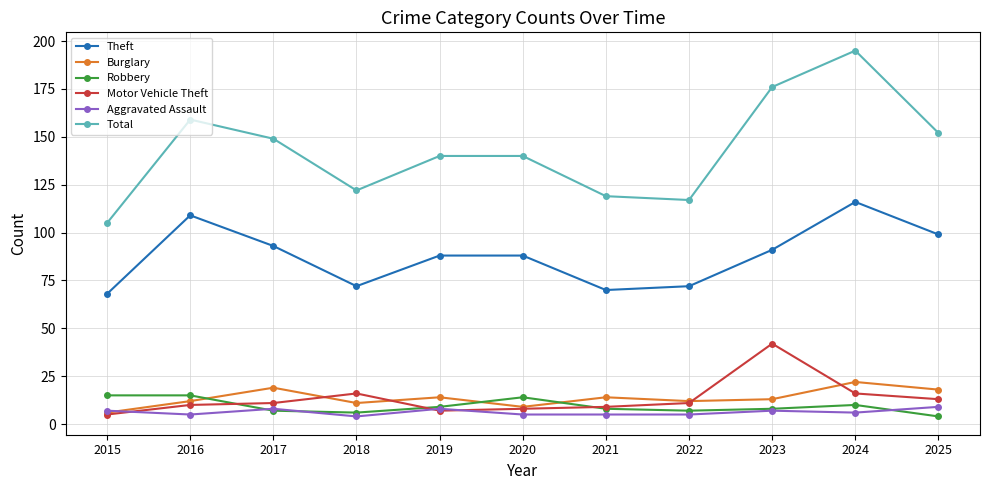

What is the spread (max minus min) of values at 2016?

154